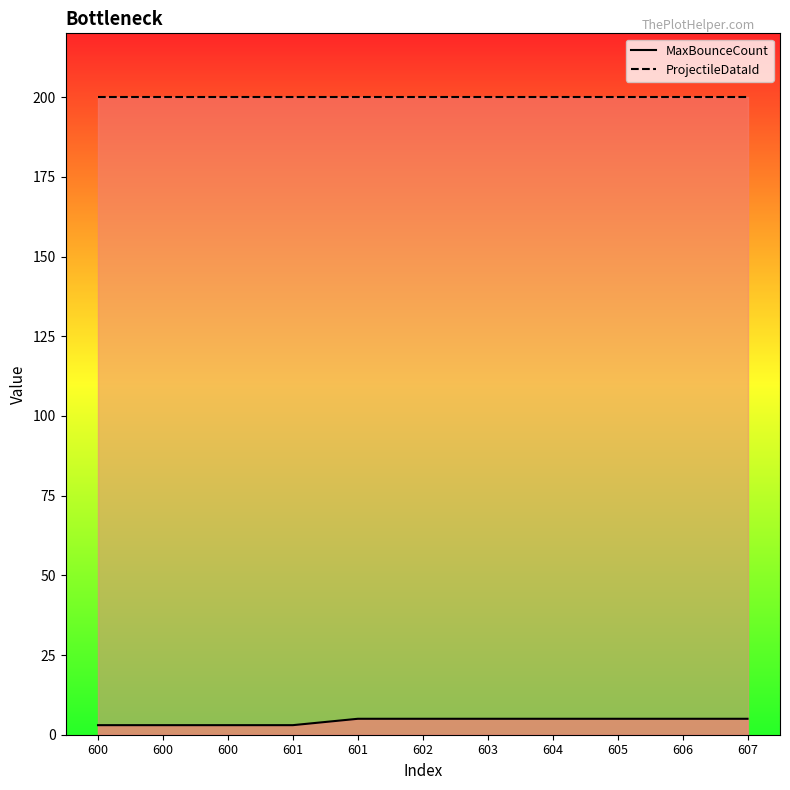

What is the difference between the highest and lowest values at 606?

195